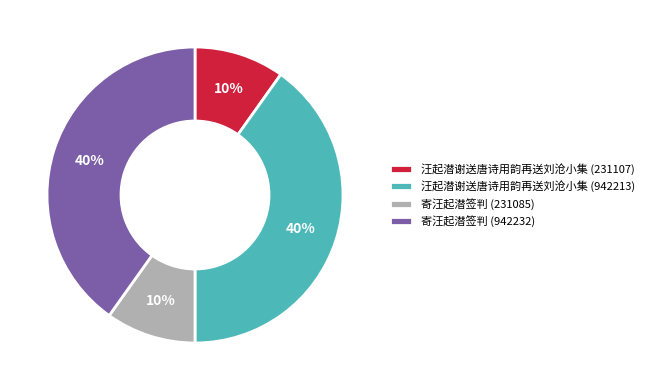

Is the sum of 寄汪起潜签判 (942232) and 汪起潜谢送唐诗用韵再送刘沧小集 (942213) greater than half?

Yes